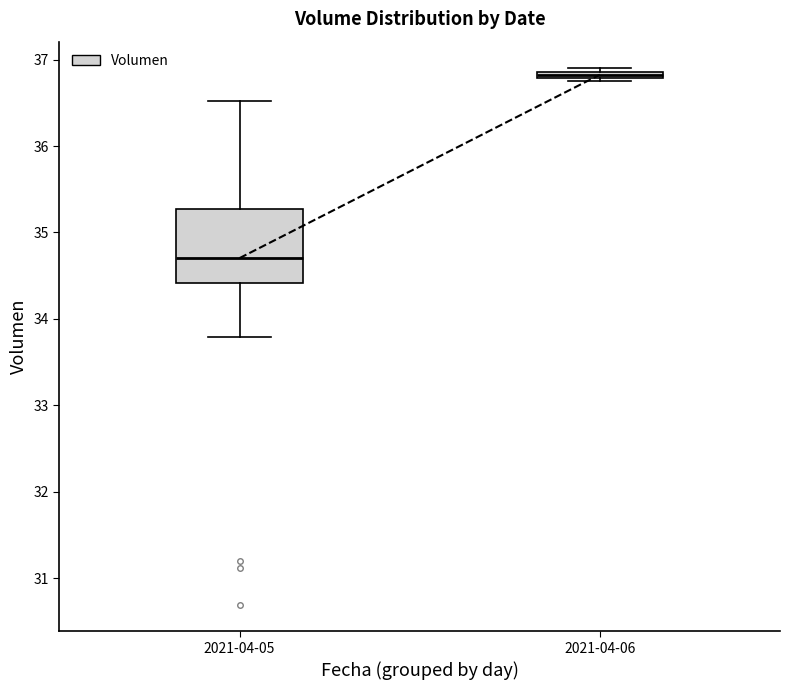

Which box is the tallest, from its lower edge to its upper edge?

2021-04-05